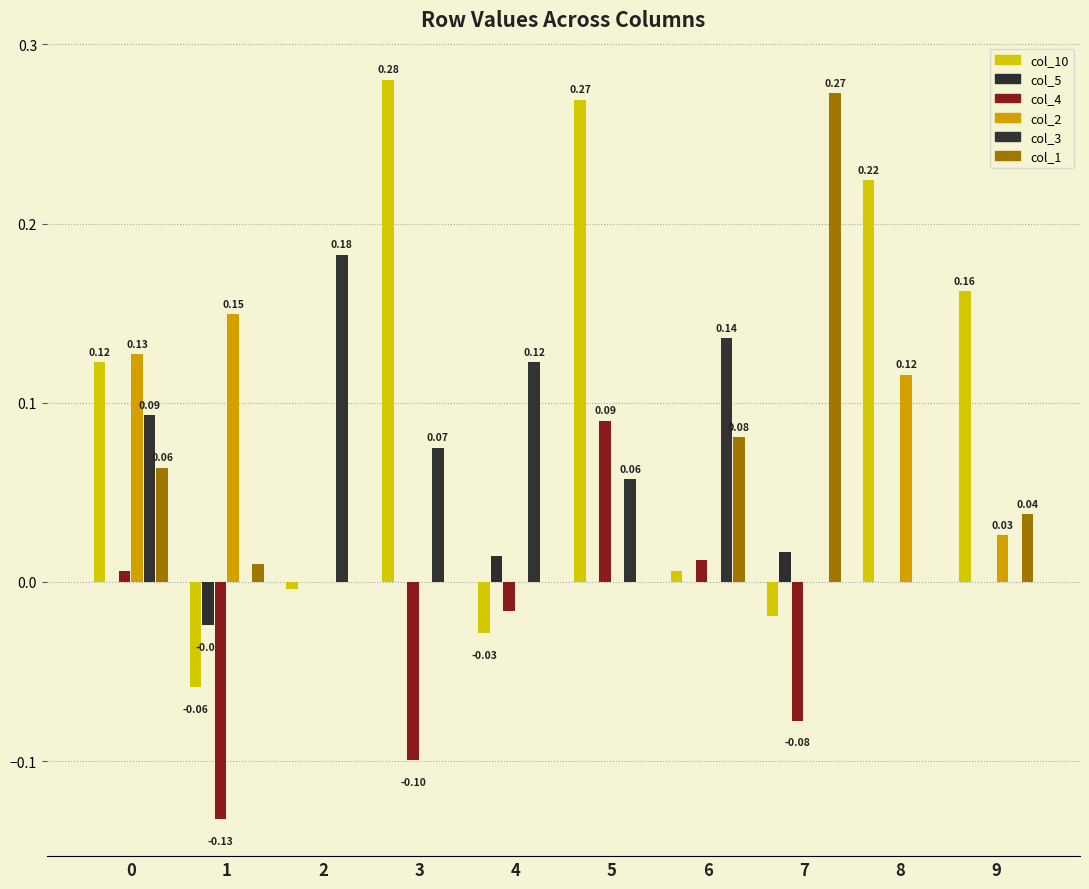

The value of col_1 at 0 is 0.1. True or false?

True